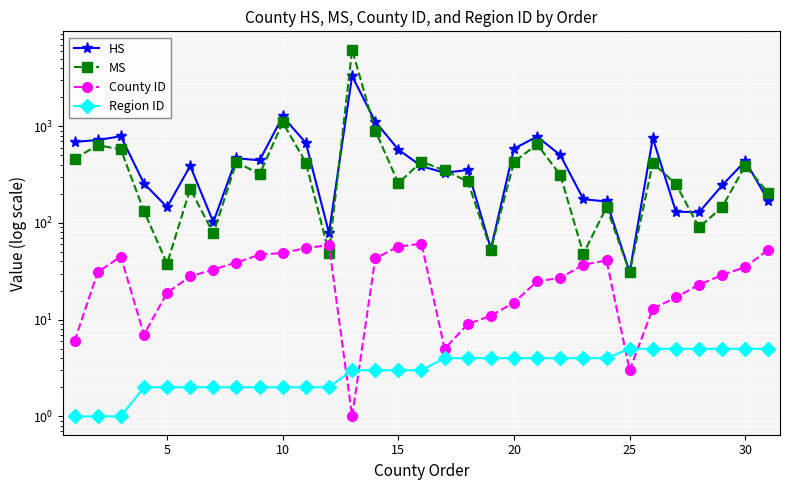

How many intersections are there between County ID and Region ID?

4